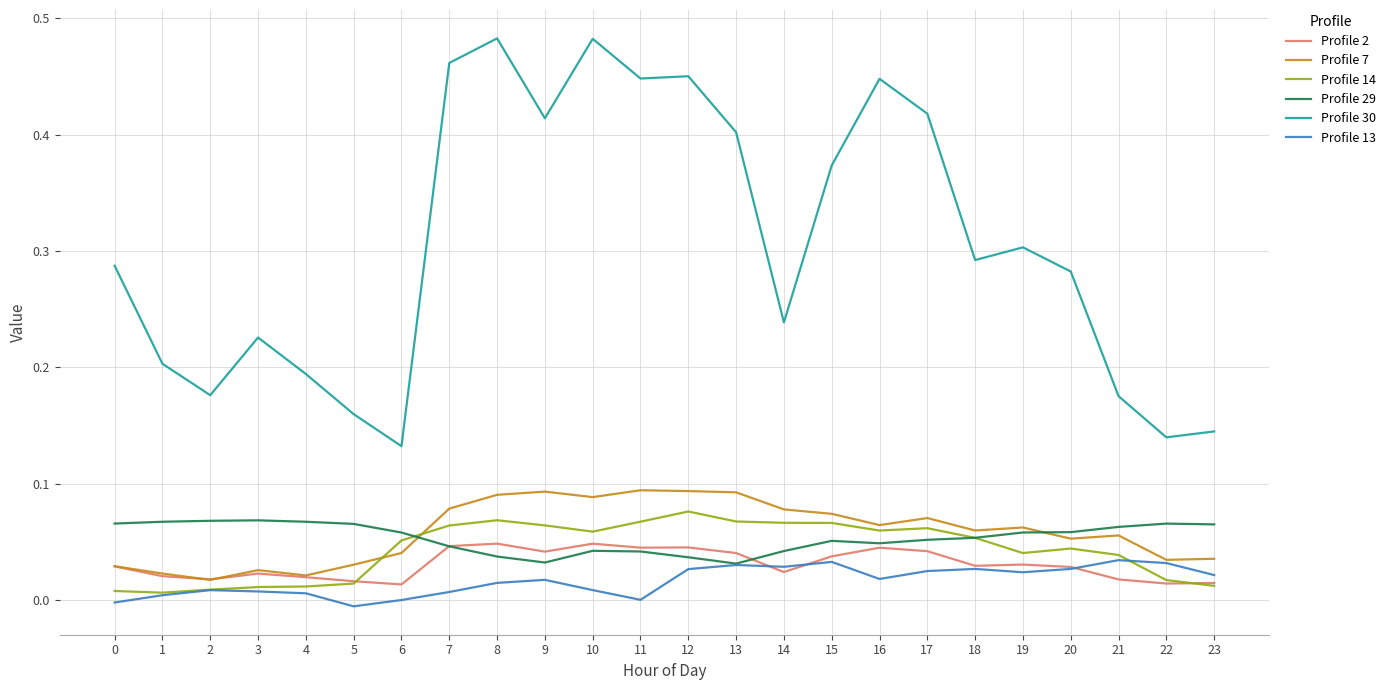

Is it true that Profile 13 equals 0.0 at 17?

True